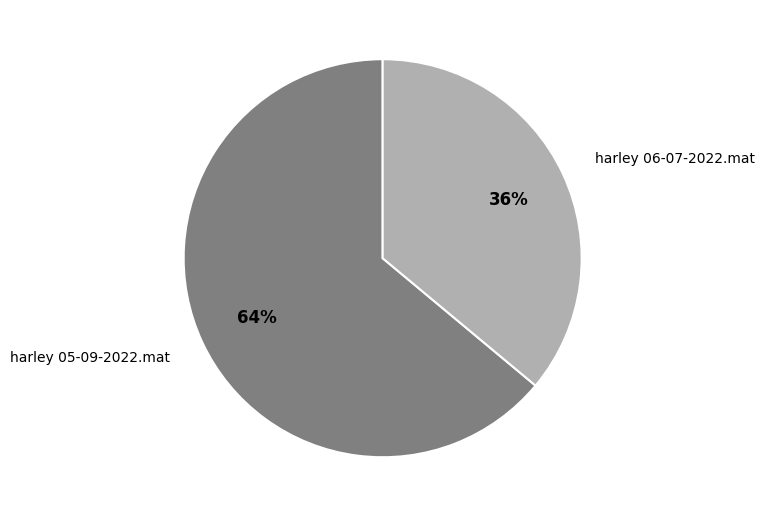

To the nearest percent, what is the difference between the harley 05-09-2022.mat and harley 06-07-2022.mat slice percentages?

28%